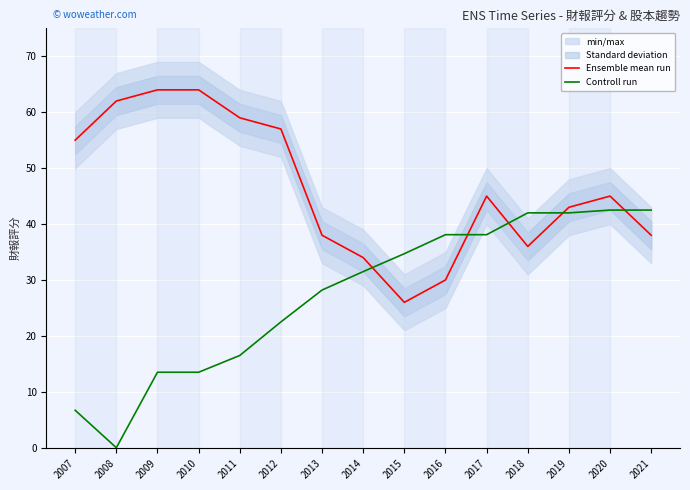

List the labels in order of Ensemble mean run value, smallest first.

2015, 2016, 2014, 2018, 2013, 2021, 2019, 2017, 2020, 2007, 2012, 2011, 2008, 2009, 2010